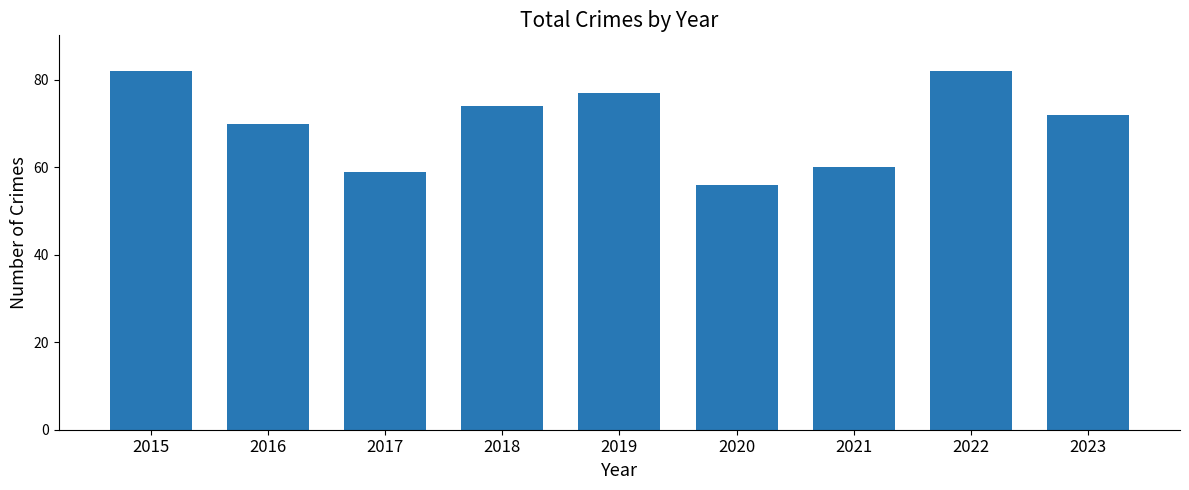

Reading left to right, what are all the values shown in this chart?

2015=82	2016=70	2017=59	2018=74	2019=77	2020=56	2021=60	2022=82	2023=72